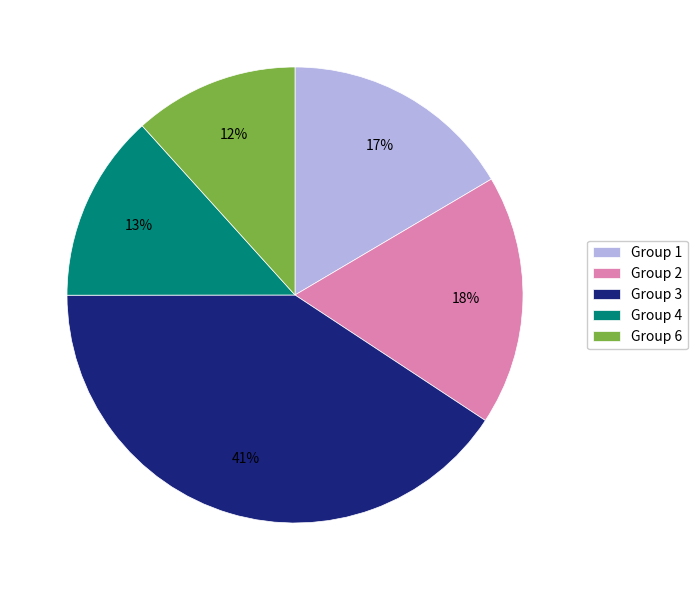

How many slices are in this pie chart?

5